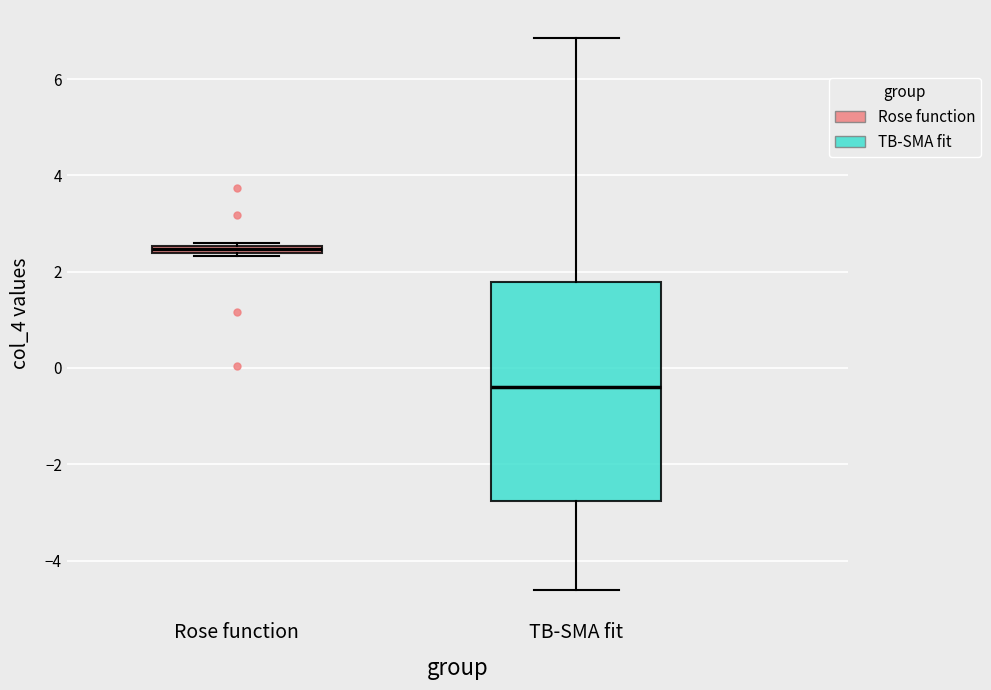

Which box is the tallest, from its lower edge to its upper edge?

TB-SMA fit